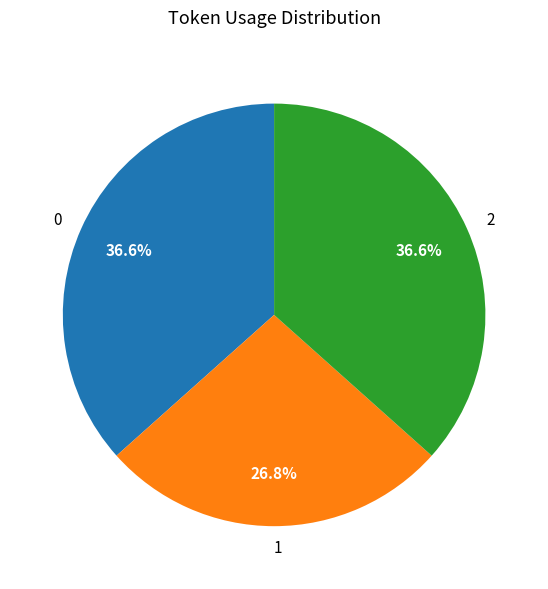

Is 2 the majority of the pie?

No